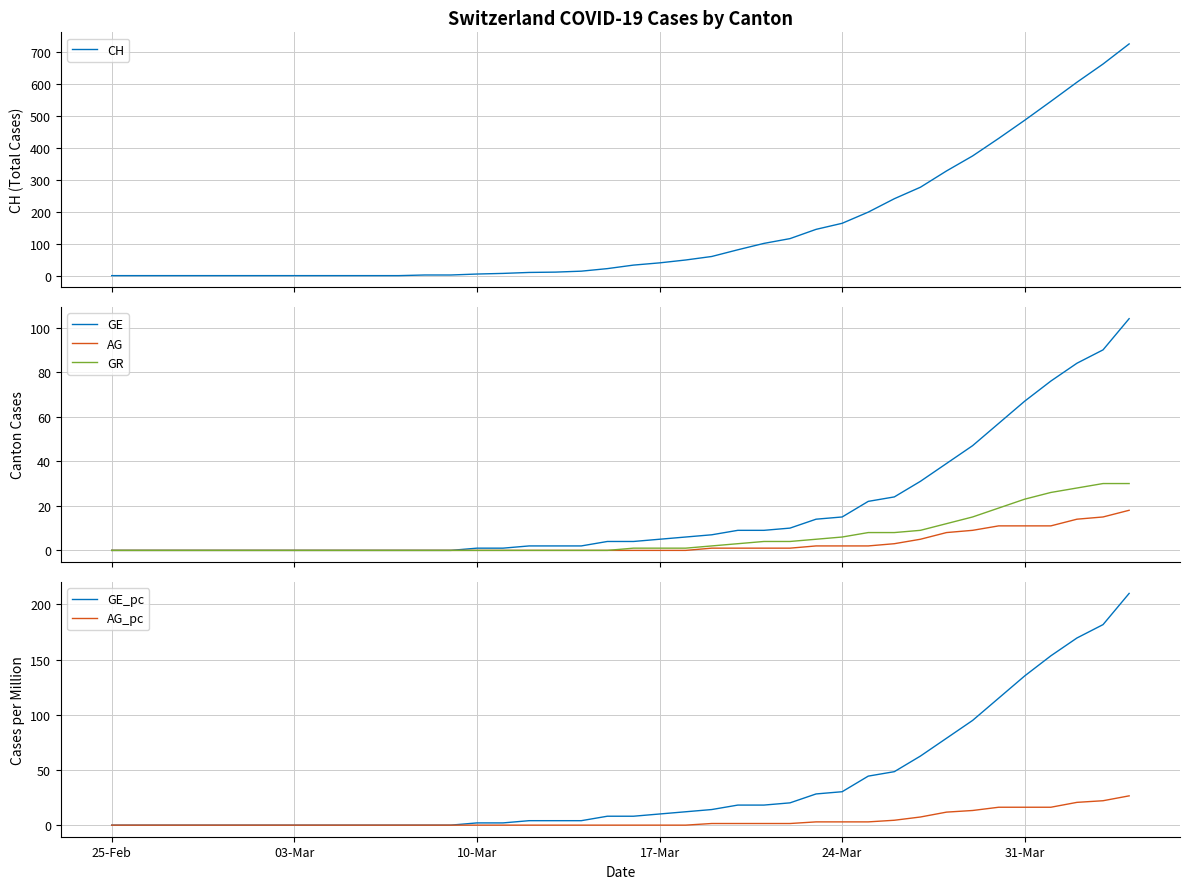

Reading left to right, extract all data points from this chart.

CH: 0.0	0.0	0.0	0.0	0.0	0.0	0.0	0.0	0.0	0.0	0.0	0.0	2.0	2.0	5.0	7.0	10.0	11.0	14.0	22.0	33.0	40.0	49.0	60.0	81.0	101.0	116.0	145.0	164.0	199.0	241.0	277.0	328.0	375.0	430.0	487.0	546.0	606.0	663.0	726.0
GE: 0.0	0.0	0.0	0.0	0.0	0.0	0.0	0.0	0.0	0.0	0.0	0.0	0.0	0.0	1.0	1.0	2.0	2.0	2.0	4.0	4.0	5.0	6.0	7.0	9.0	9.0	10.0	14.0	15.0	22.0	24.0	31.0	39.0	47.0	57.0	67.0	76.0	84.0	90.0	104.0
AG: 0.0	0.0	0.0	0.0	0.0	0.0	0.0	0.0	0.0	0.0	0.0	0.0	0.0	0.0	0.0	0.0	0.0	0.0	0.0	0.0	0.0	0.0	0.0	1.0	1.0	1.0	1.0	2.0	2.0	2.0	3.0	5.0	8.0	9.0	11.0	11.0	11.0	14.0	15.0	18.0
GR: 0.0	0.0	0.0	0.0	0.0	0.0	0.0	0.0	0.0	0.0	0.0	0.0	0.0	0.0	0.0	0.0	0.0	0.0	0.0	0.0	1.0	1.0	1.0	2.0	3.0	4.0	4.0	5.0	6.0	8.0	8.0	9.0	12.0	15.0	19.0	23.0	26.0	28.0	30.0	30.0
GE_pc: 0.0	0.0	0.0	0.0	0.0	0.0	0.0	0.0	0.0	0.0	0.0	0.0	0.0	0.0	2.0	2.0	4.0	4.0	4.0	8.1	8.1	10.1	12.1	14.1	18.2	18.2	20.2	28.3	30.3	44.4	48.5	62.6	78.7	94.9	115.1	135.3	153.5	169.6	181.7	210.0
AG_pc: 0.0	0.0	0.0	0.0	0.0	0.0	0.0	0.0	0.0	0.0	0.0	0.0	0.0	0.0	0.0	0.0	0.0	0.0	0.0	0.0	0.0	0.0	0.0	1.5	1.5	1.5	1.5	2.9	2.9	2.9	4.4	7.4	11.8	13.3	16.2	16.2	16.2	20.6	22.1	26.5